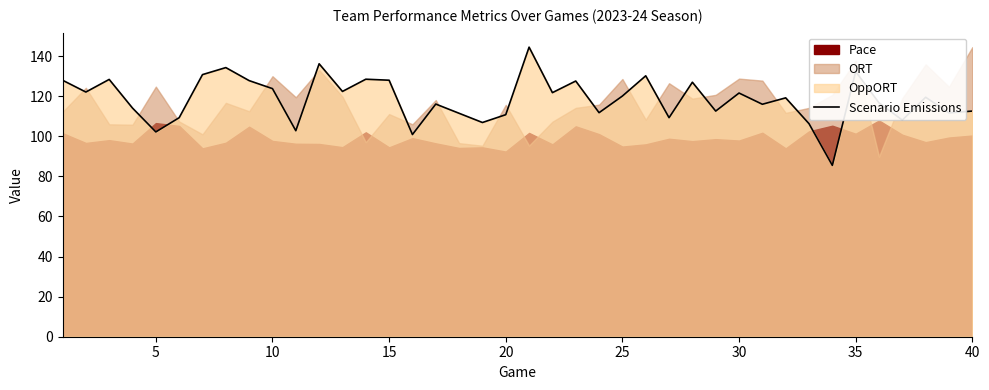

What is the lowest value of the Scenario Emissions series?

85.5